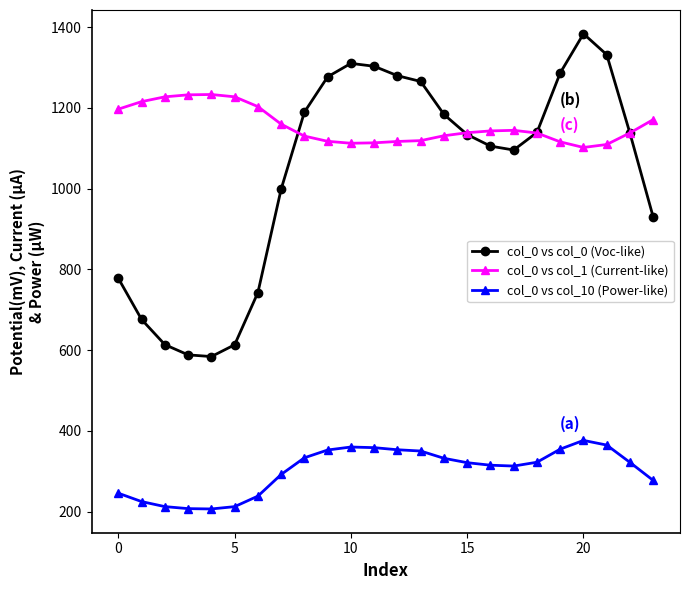

Which series has the largest total across all categories?

col_0 vs col_1 (Current-like)